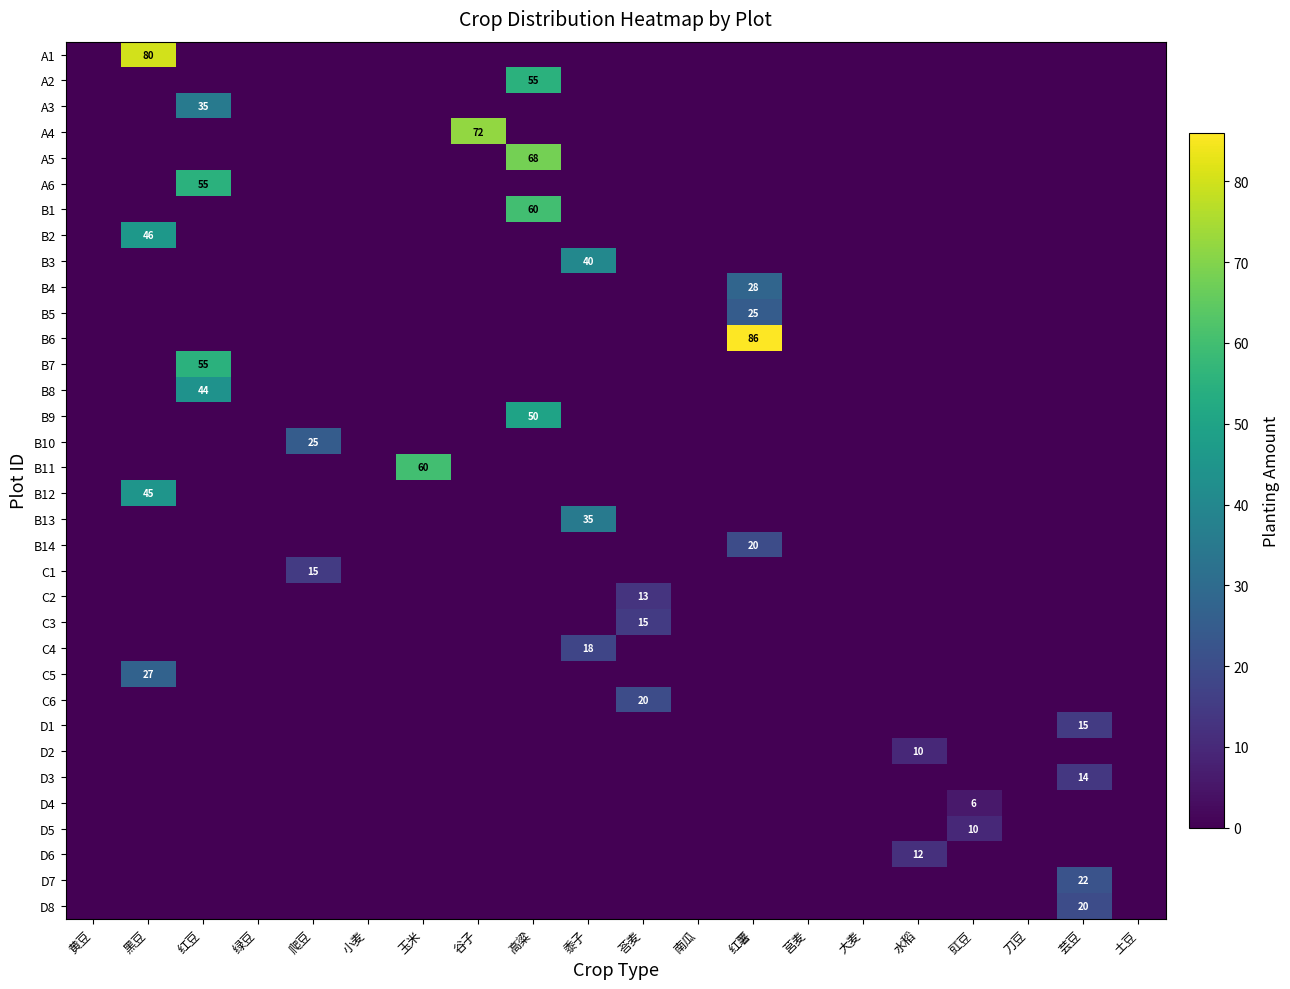

At which category does the chart reach its minimum across all series?

黄豆